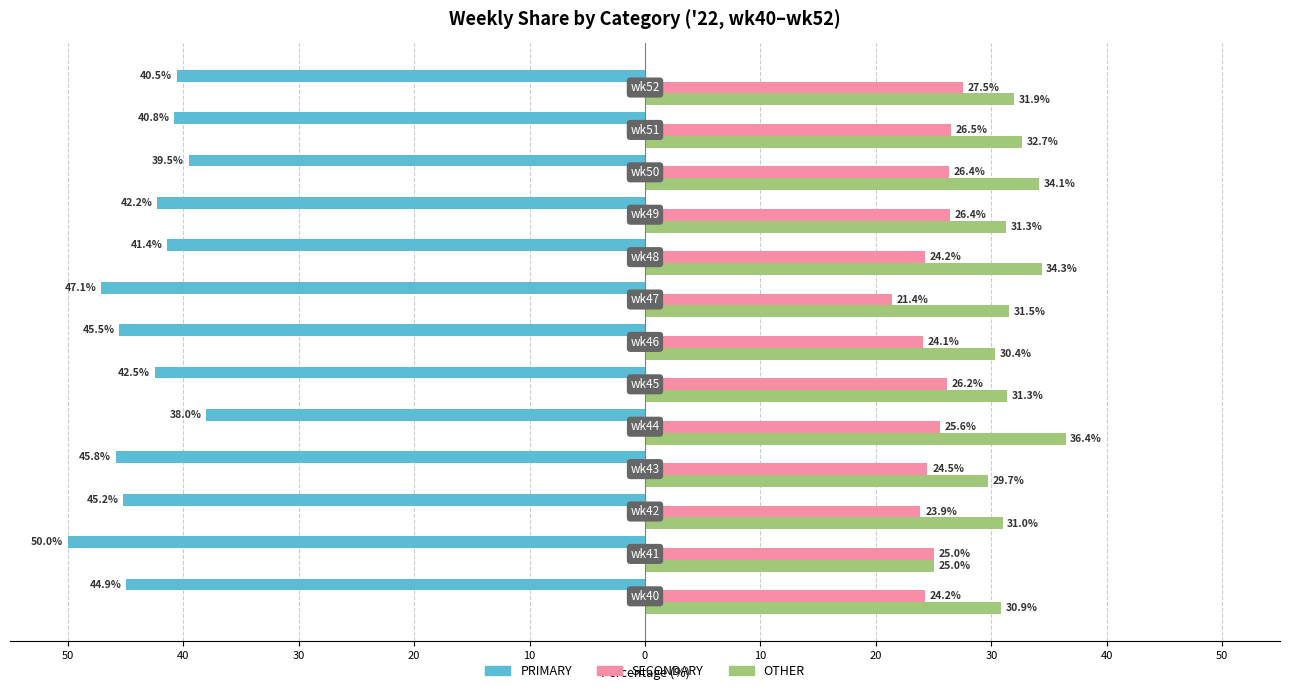

What are all the series names shown in the legend?

PRIMARY, SECONDARY, OTHER